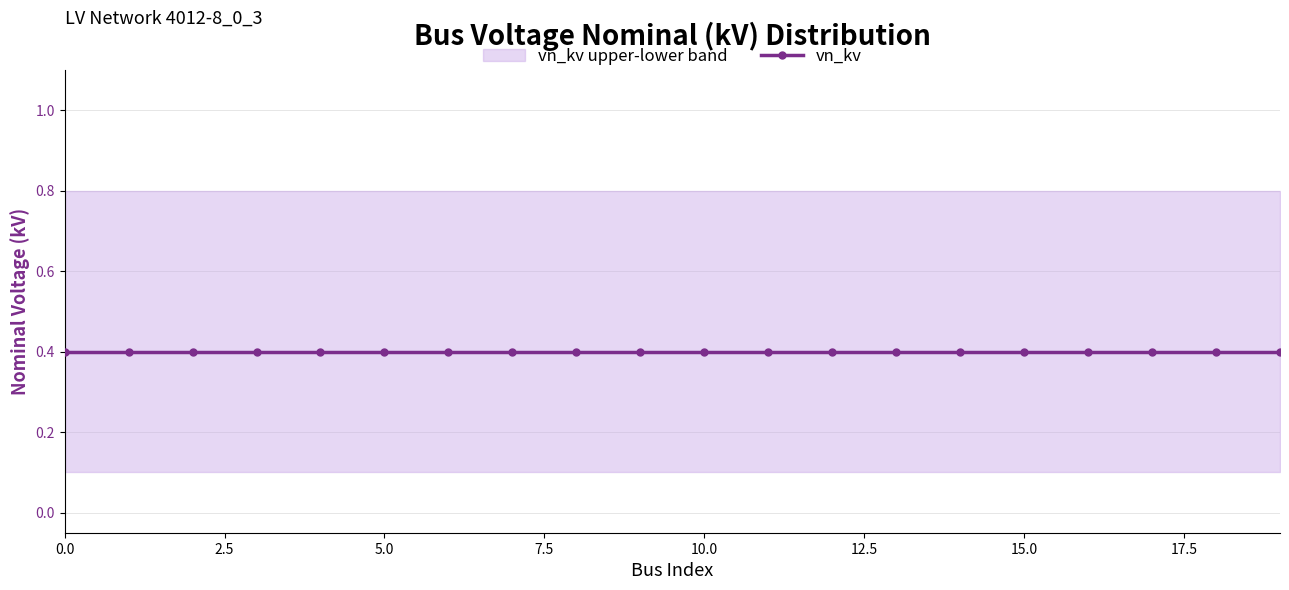

What is the maximum value for vn_kv_upper?

0.8